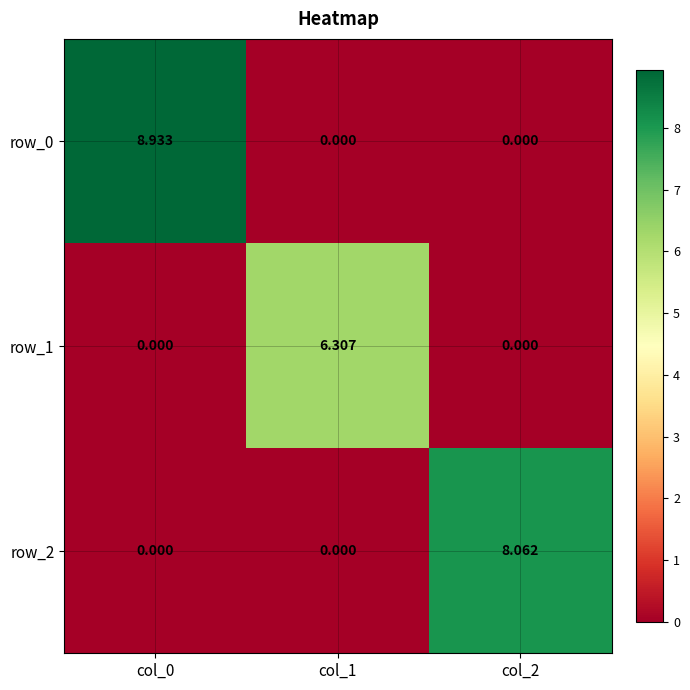

Is the value of row_2 at col_2 greater than the value of row_0 at col_1?

Yes